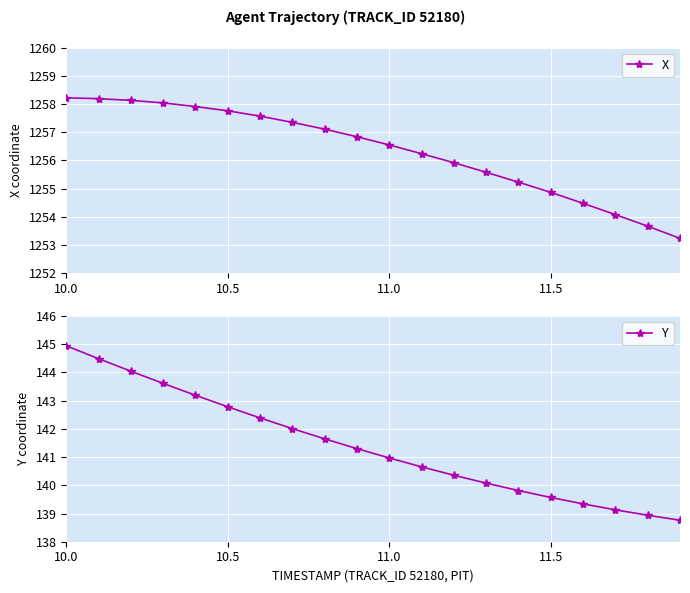

Reading left to right, what are all the values shown in this chart?

X: 1258.2	1258.2	1258.1	1258.0	1257.9	1257.8	1257.6	1257.3	1257.1	1256.8	1256.5	1256.2	1255.9	1255.6	1255.2	1254.9	1254.5	1254.1	1253.7	1253.2
Y: 144.9	144.5	144.0	143.6	143.2	142.8	142.4	142.0	141.6	141.3	141.0	140.7	140.4	140.1	139.8	139.6	139.3	139.1	138.9	138.8